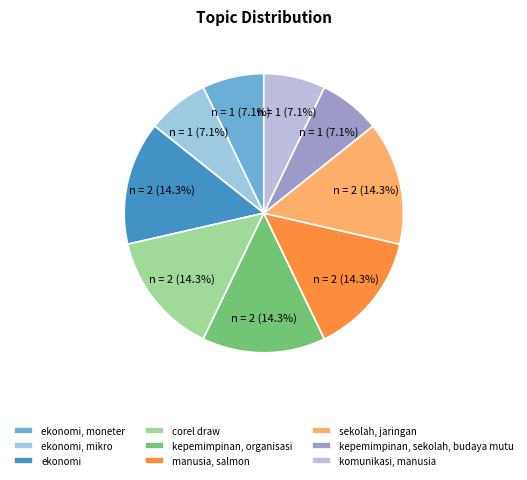

To the nearest percent, what percentage of the pie is komunikasi, manusia?

7%